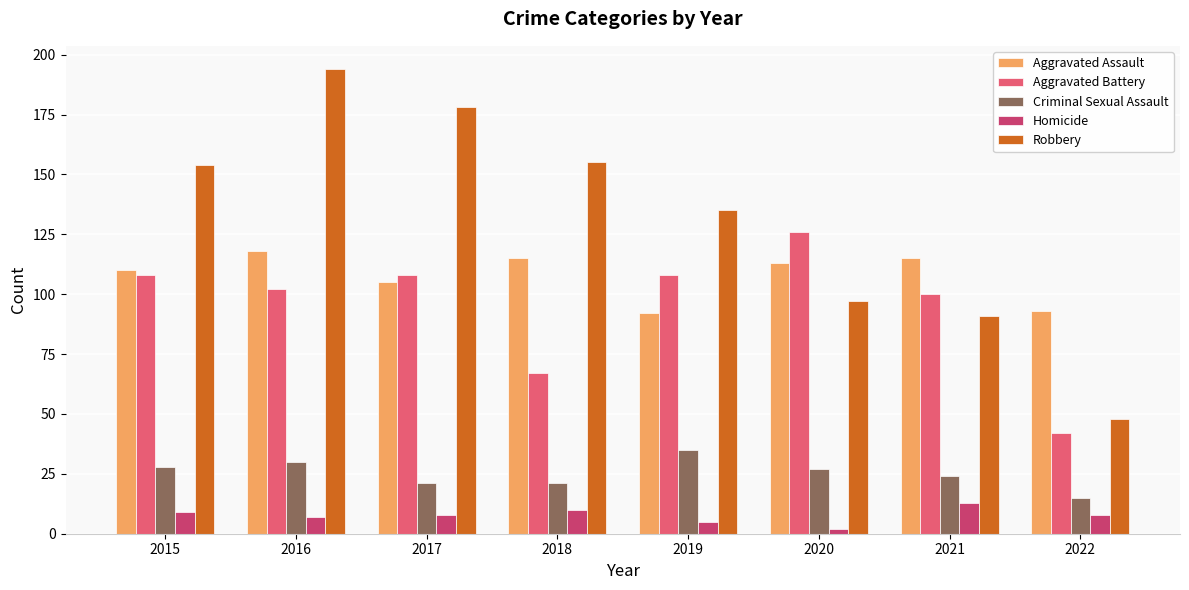

The value of Robbery at 2022 is 82. True or false?

False